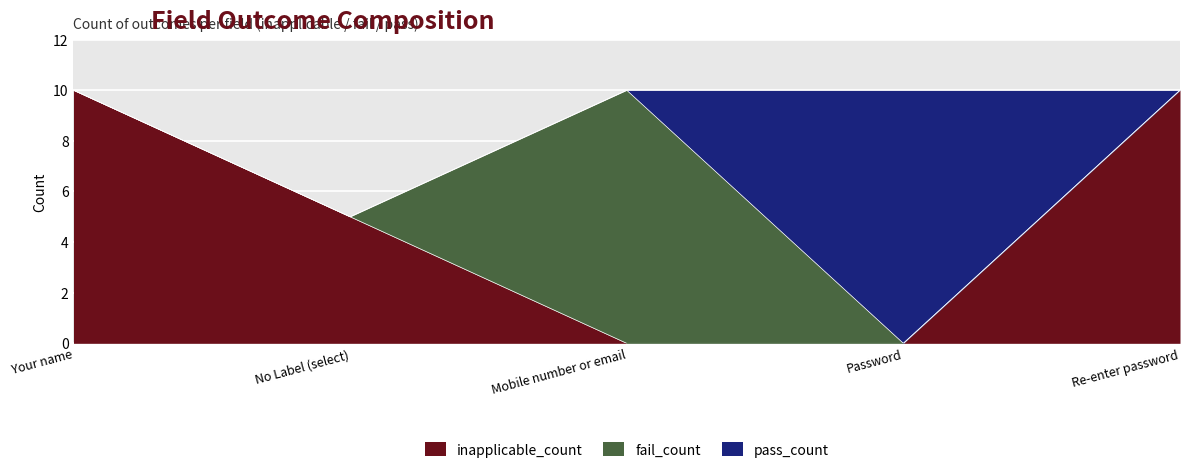

How many positive values does the pass_count series have?

1